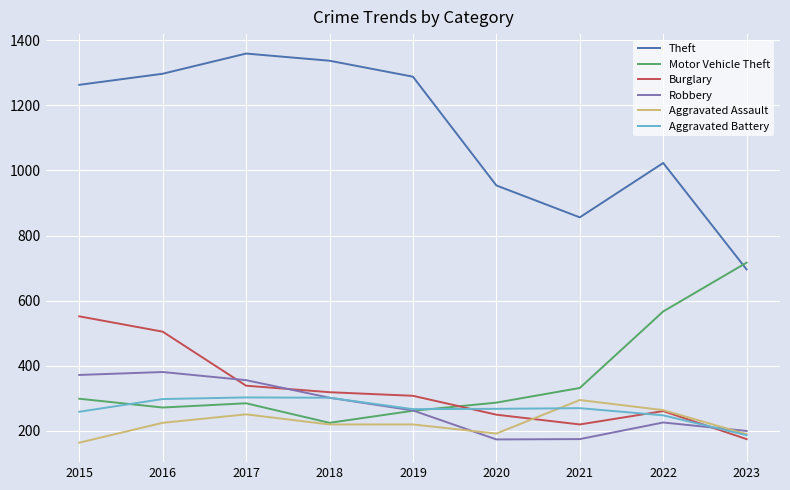

Which category has the lowest value in the Aggravated Assault series?

2015